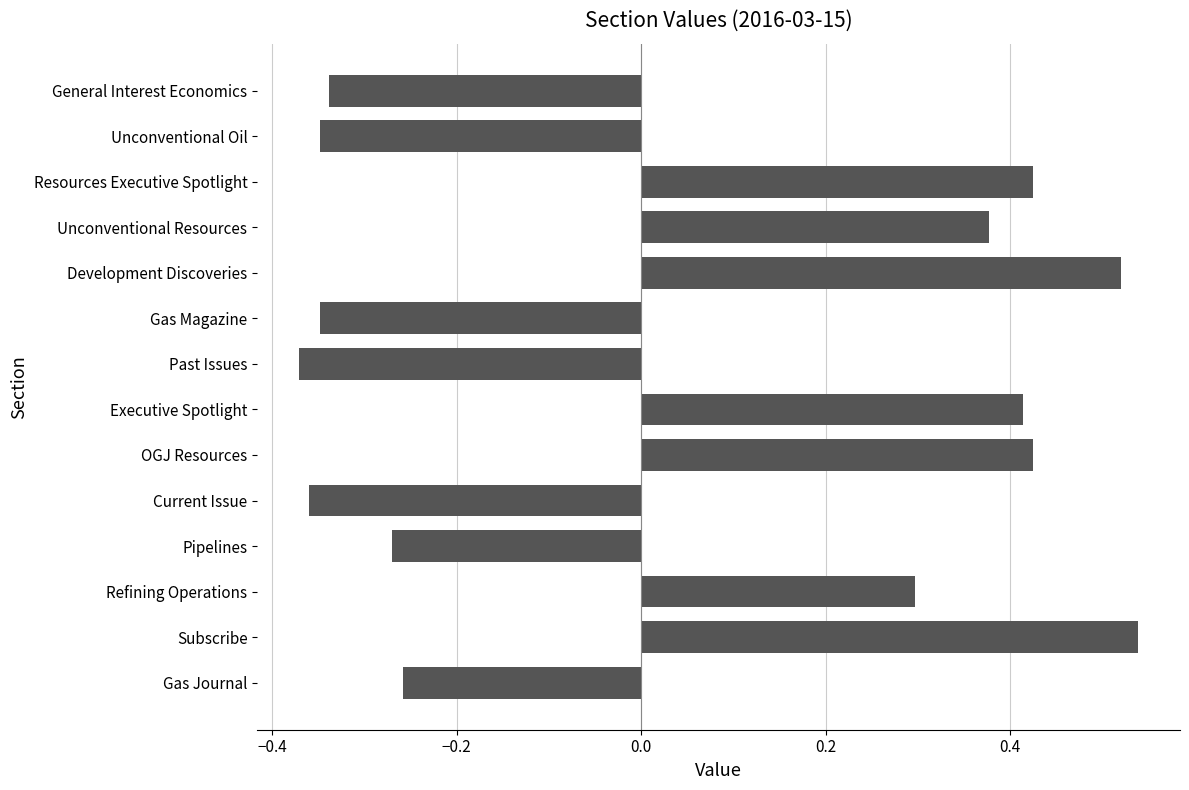

Which label corresponds to the largest value in the chart?

Subscribe